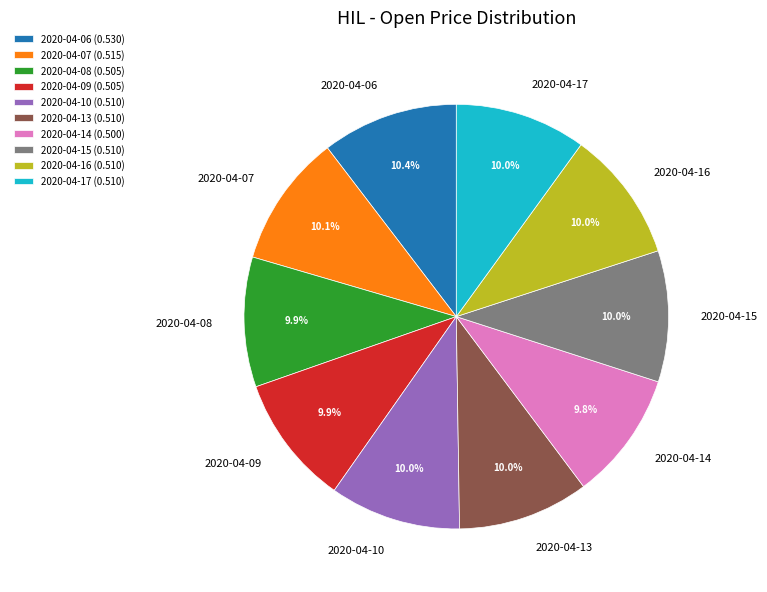

Is there any slice that represents more than half of the pie?

No